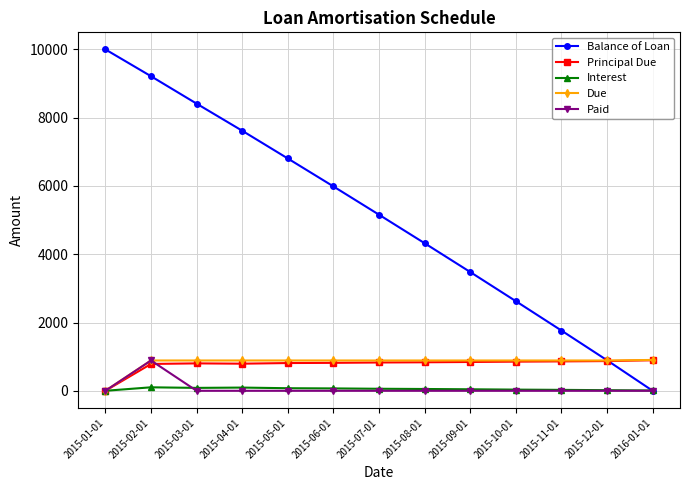

What is the maximum value for Due?

903.5